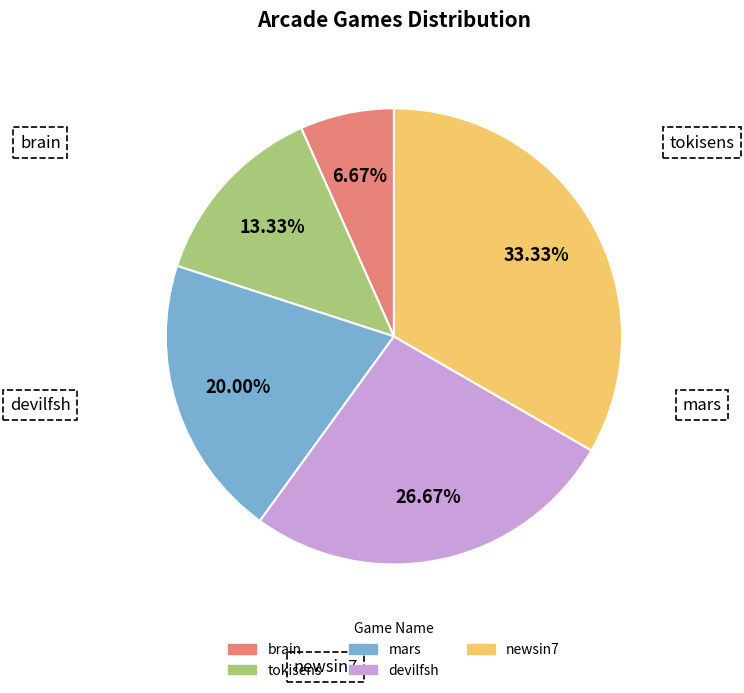

What is the total percentage of mars and devilfsh?

46.7%